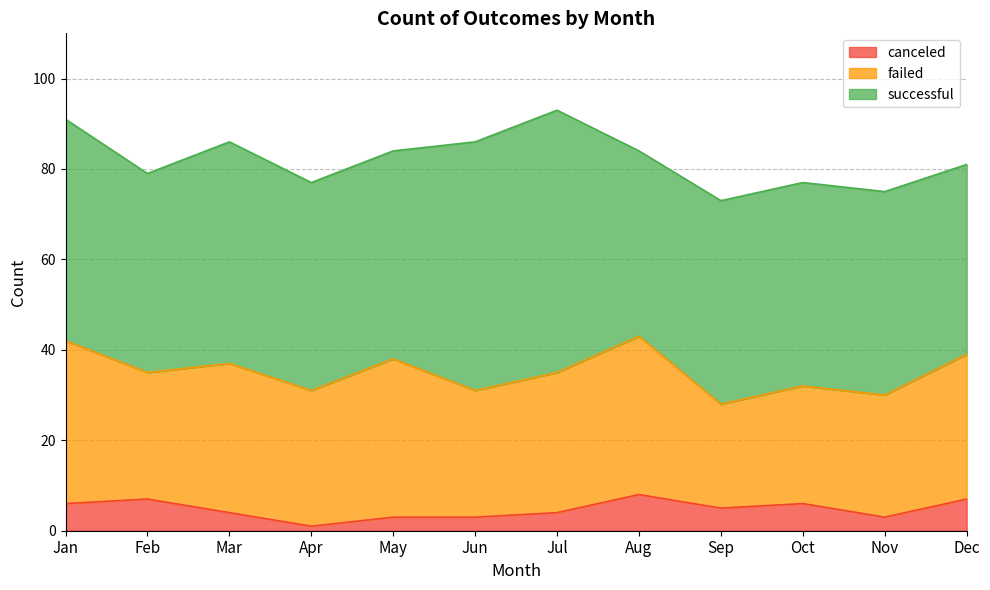

Which series has the largest total across all categories?

successful